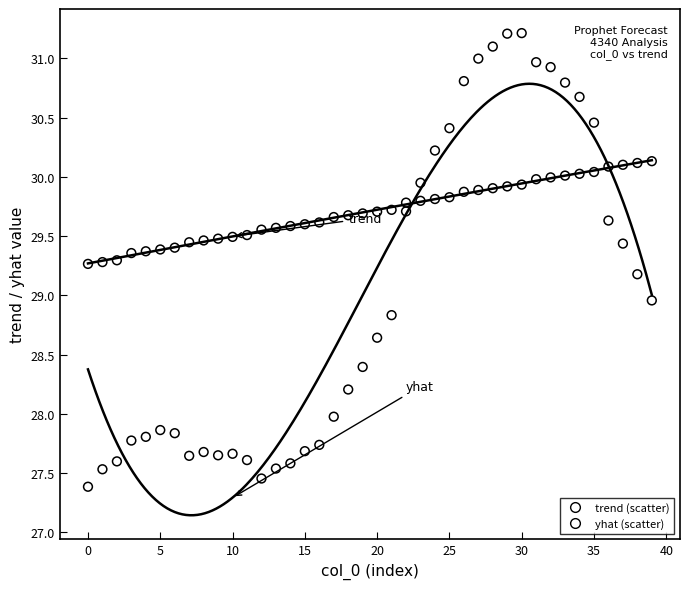

Across all data points, what is the range of Y values (max minus min)?

3.8